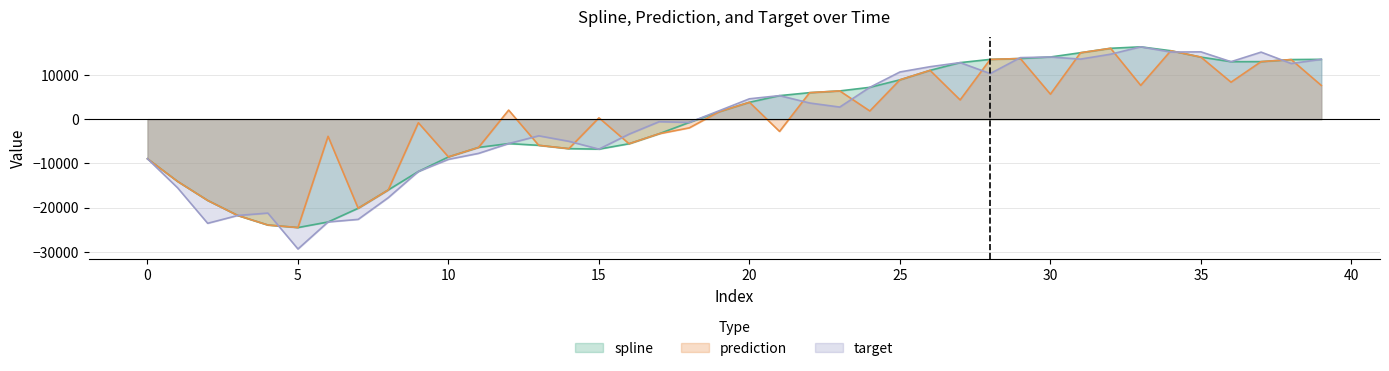

What is the value of the target point at the 19th from the left?

-738.4